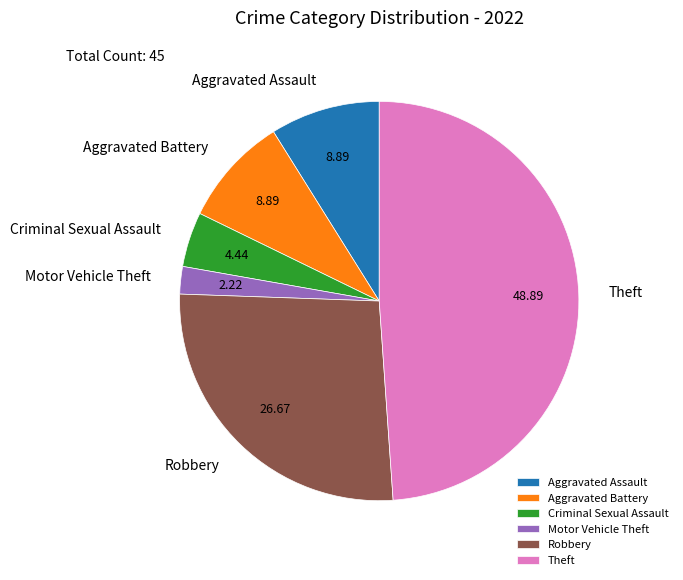

Is the sum of Criminal Sexual Assault and Theft greater than half?

Yes